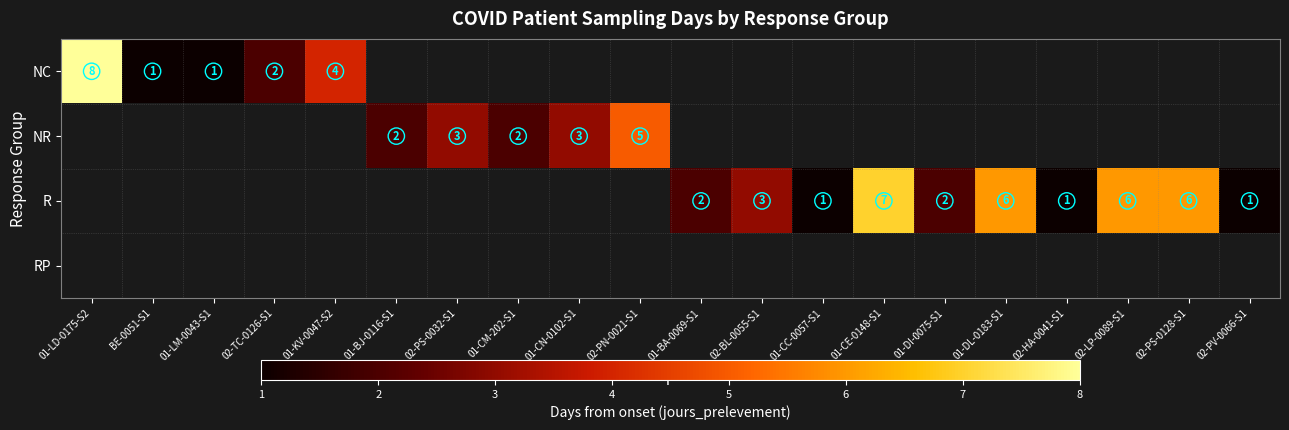

Between 01-BA-0069-S1 and 02-PS-0032-S1, which is larger?

02-PS-0032-S1